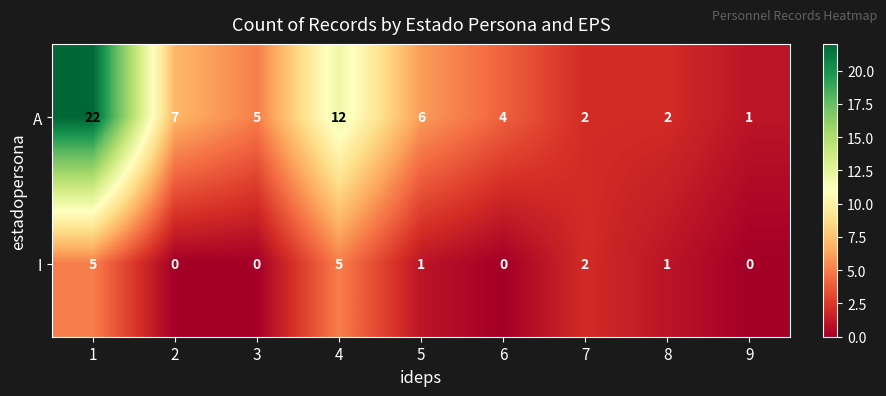

What is the spread (max minus min) of values at 2?

7